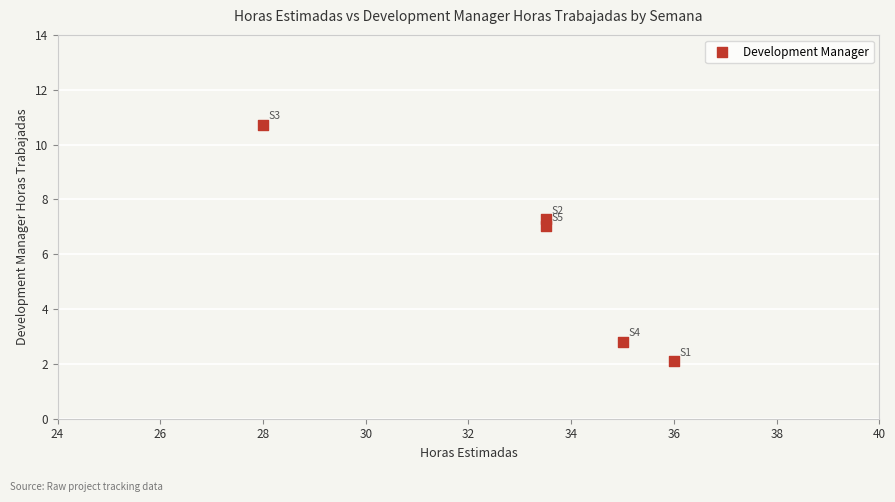

What is the average Y value?

6.0